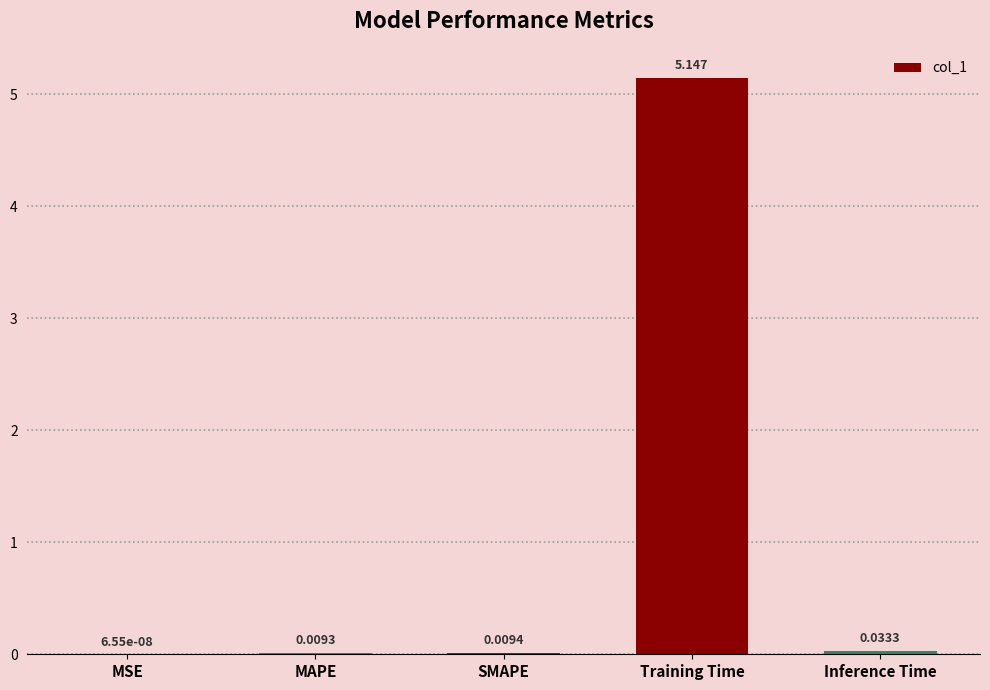

Which label corresponds to the largest value in the chart?

Training Time